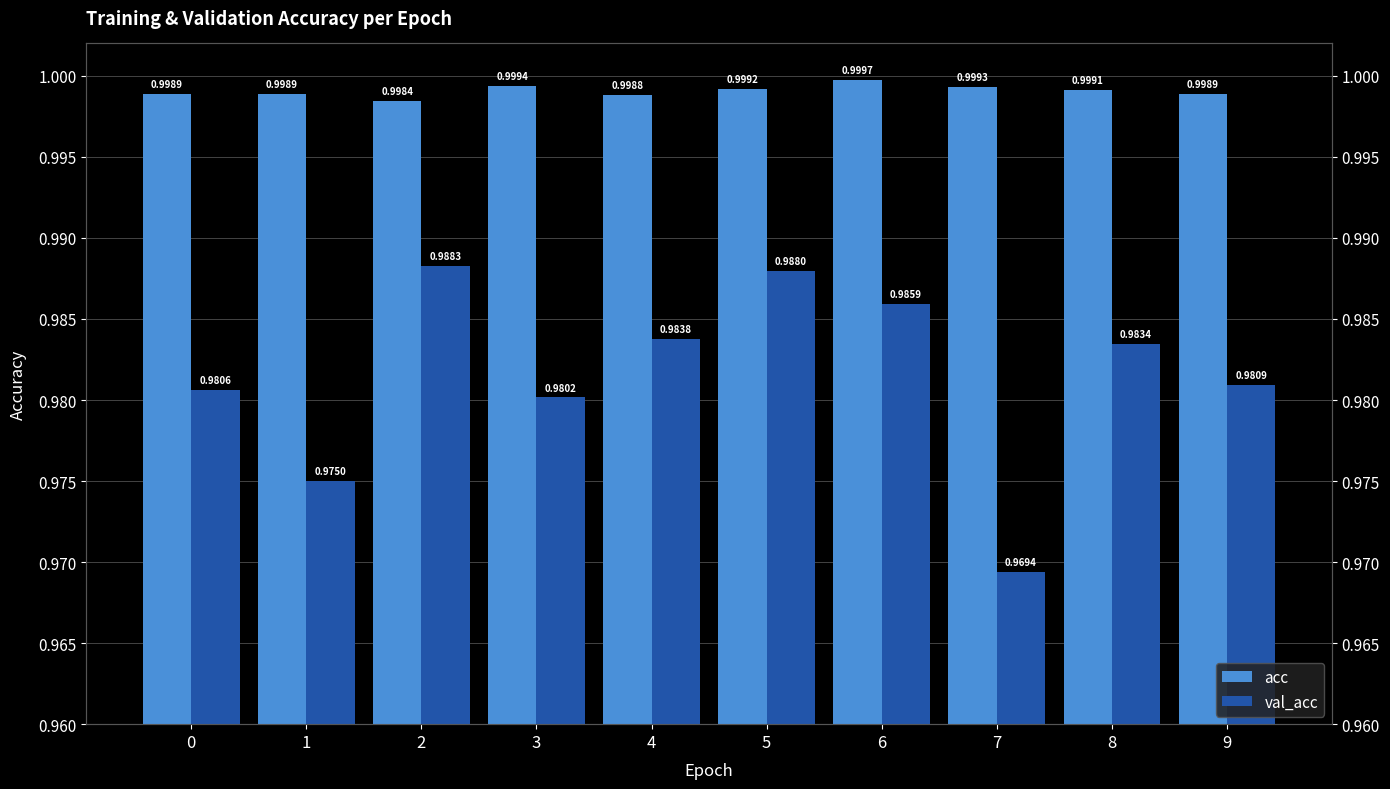

What are all the series names shown in the legend?

acc, val_acc